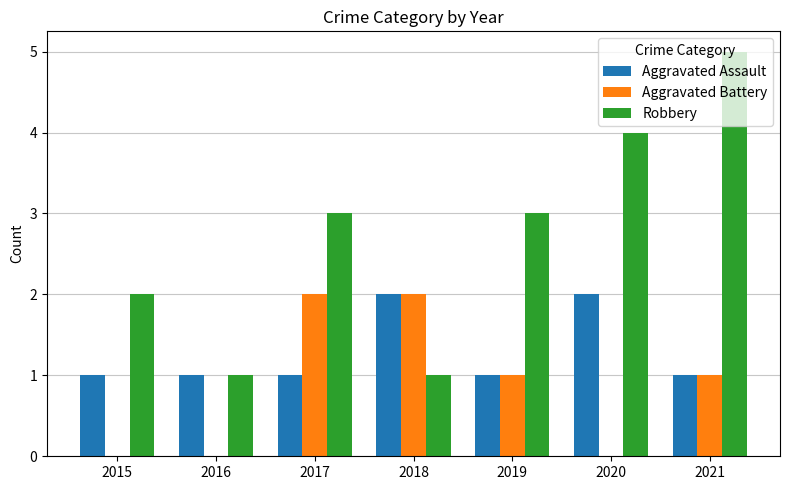

What is the greatest value displayed?

5